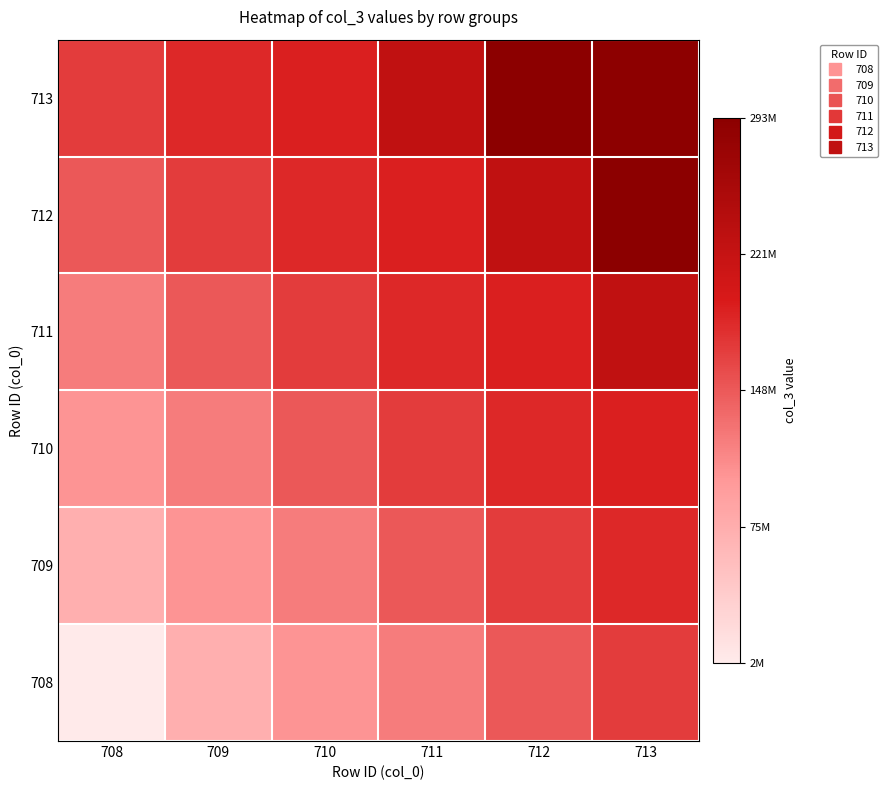

What is the minimum value shown in the chart?

2224758.1